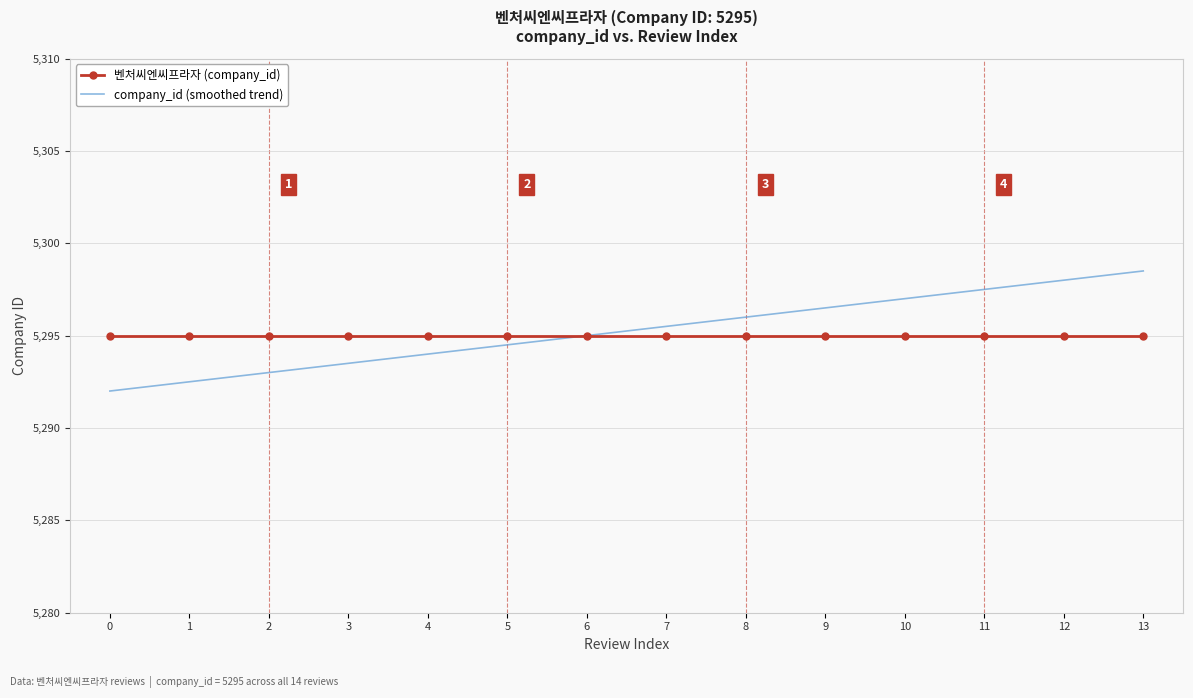

Between 4 and 10, which series saw the biggest shift?

company_id (smoothed trend)